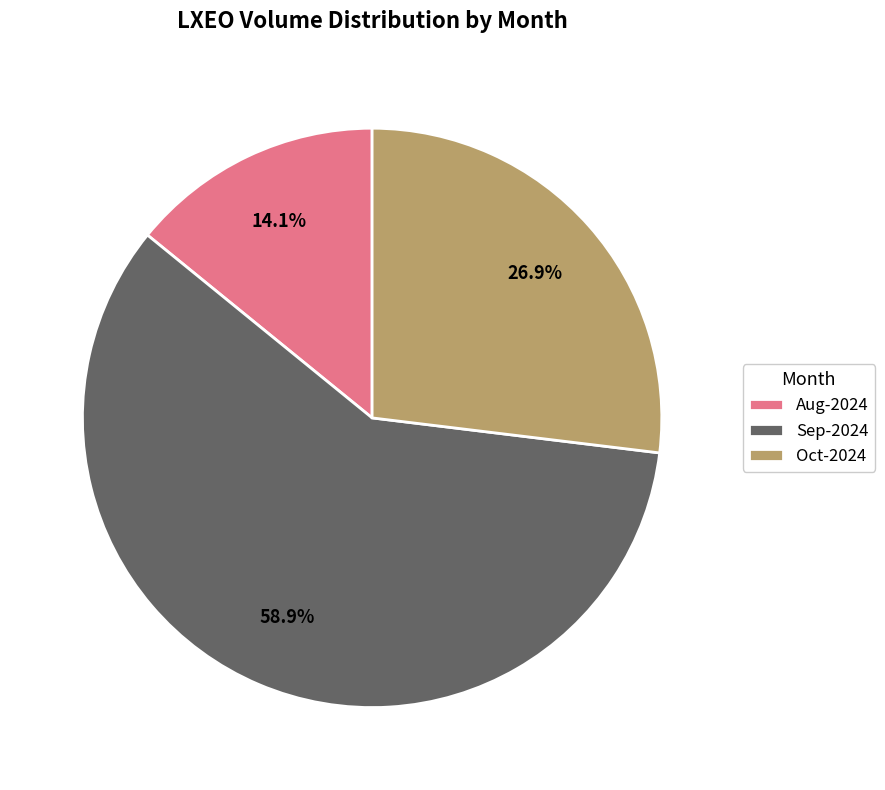

Does any single category account for the majority?

Yes